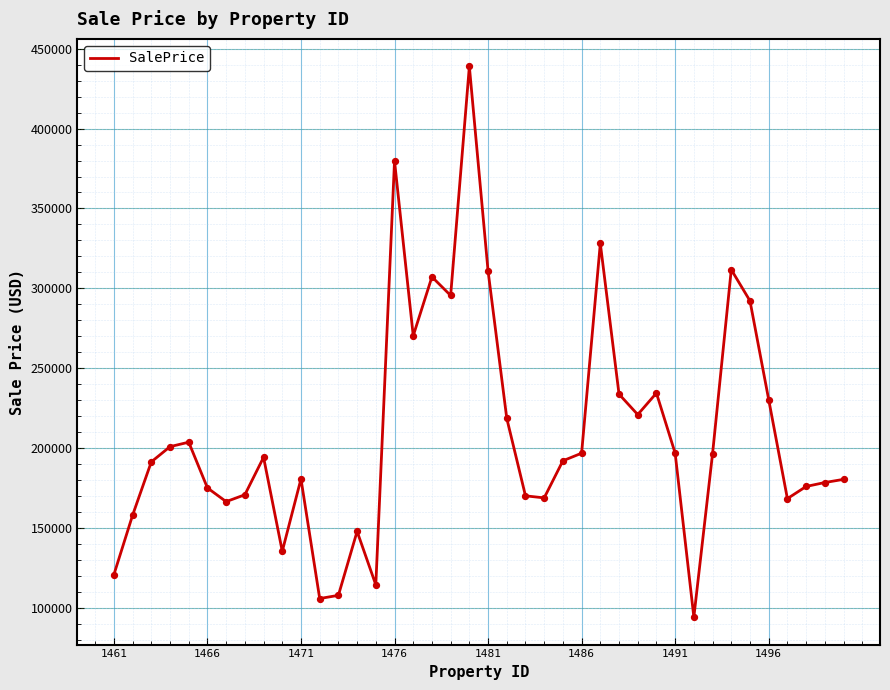

What is the minimum value shown in the chart?

94278.6